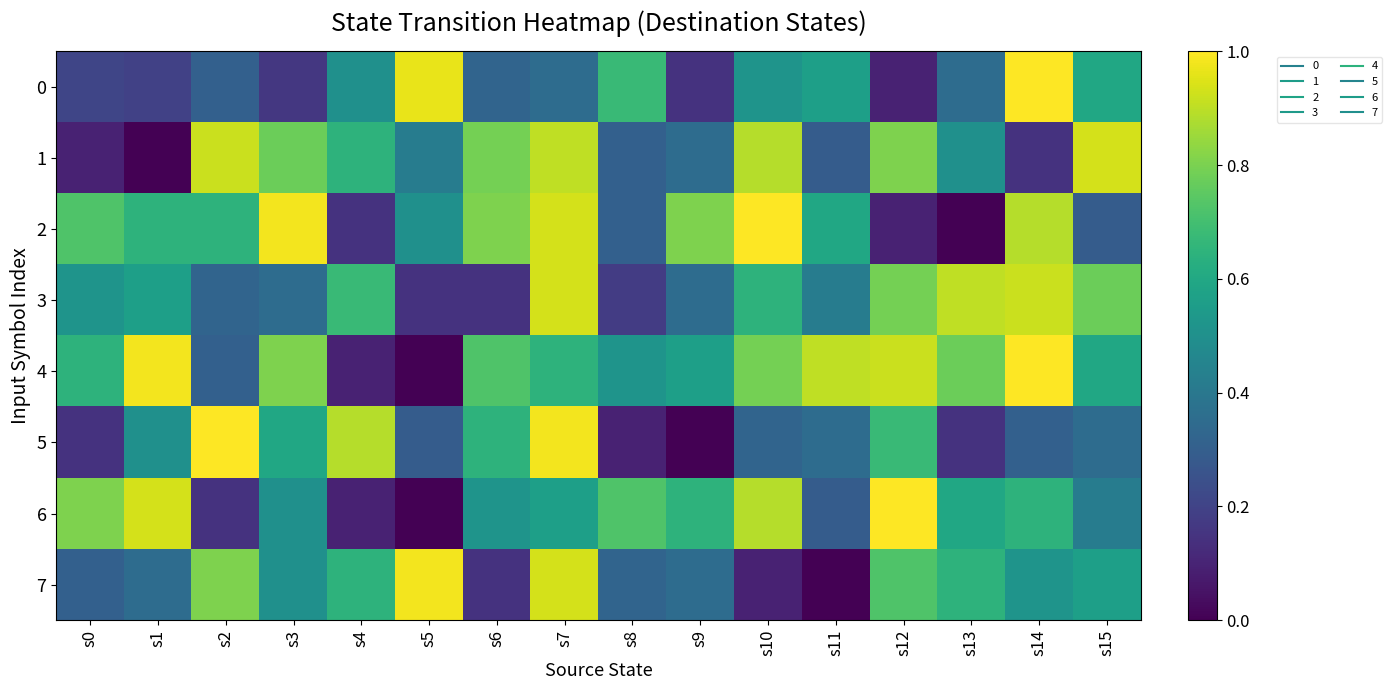

Reading left to right, transcribe all the data shown in this chart.

0: s0=0.2	s1=0.2	s2=0.3	s3=0.2	s4=0.5	s5=1.0	s6=0.3	s7=0.4	s8=0.7	s9=0.1	s10=0.5	s11=0.6	s12=0.1	s13=0.4	s14=1.0	s15=0.6
1: s0=0.1	s1=0.0	s2=0.9	s3=0.8	s4=0.6	s5=0.4	s6=0.8	s7=0.9	s8=0.3	s9=0.4	s10=0.9	s11=0.3	s12=0.8	s13=0.5	s14=0.1	s15=0.9
2: s0=0.7	s1=0.6	s2=0.6	s3=1.0	s4=0.1	s5=0.5	s6=0.8	s7=0.9	s8=0.3	s9=0.8	s10=1.0	s11=0.6	s12=0.1	s13=0.0	s14=0.9	s15=0.3
3: s0=0.5	s1=0.6	s2=0.3	s3=0.4	s4=0.7	s5=0.1	s6=0.1	s7=0.9	s8=0.2	s9=0.4	s10=0.6	s11=0.4	s12=0.8	s13=0.9	s14=0.9	s15=0.8
4: s0=0.6	s1=1.0	s2=0.3	s3=0.8	s4=0.1	s5=0.0	s6=0.7	s7=0.6	s8=0.5	s9=0.6	s10=0.8	s11=0.9	s12=0.9	s13=0.8	s14=1.0	s15=0.6
5: s0=0.1	s1=0.5	s2=1.0	s3=0.6	s4=0.9	s5=0.3	s6=0.6	s7=1.0	s8=0.1	s9=0.0	s10=0.3	s11=0.4	s12=0.7	s13=0.1	s14=0.3	s15=0.4
6: s0=0.8	s1=0.9	s2=0.1	s3=0.5	s4=0.1	s5=0.0	s6=0.5	s7=0.6	s8=0.7	s9=0.6	s10=0.9	s11=0.3	s12=1.0	s13=0.6	s14=0.6	s15=0.4
7: s0=0.3	s1=0.4	s2=0.8	s3=0.5	s4=0.6	s5=1.0	s6=0.1	s7=0.9	s8=0.3	s9=0.4	s10=0.1	s11=0.0	s12=0.7	s13=0.6	s14=0.5	s15=0.6